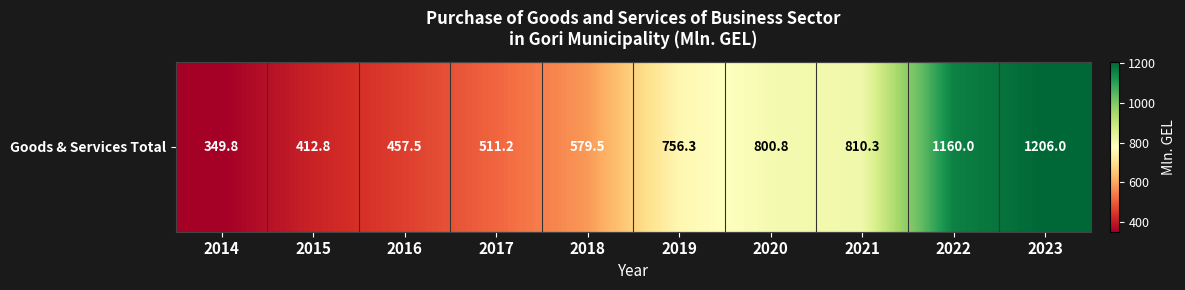

At which label is the value closest to 777?

2019